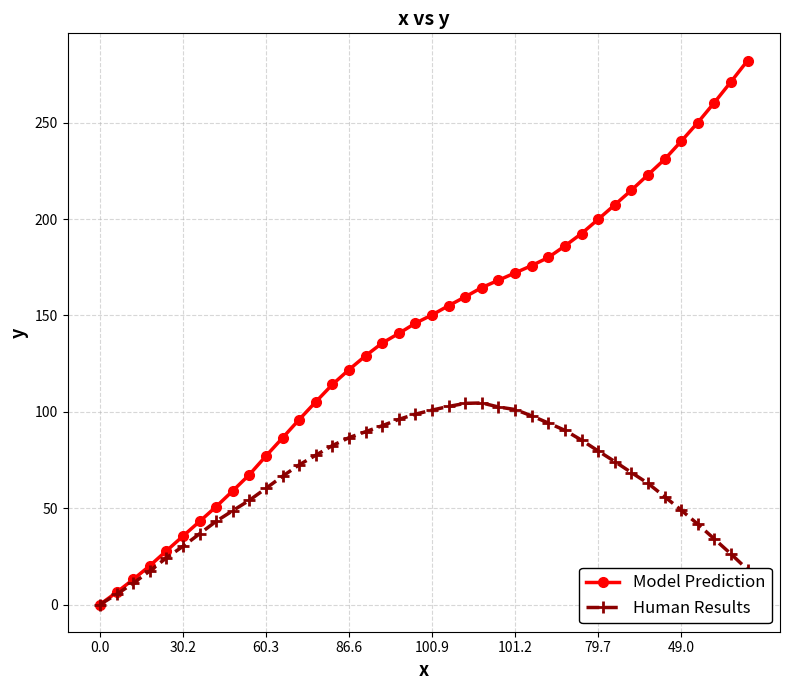

Which series has the largest total across all categories?

Model Prediction